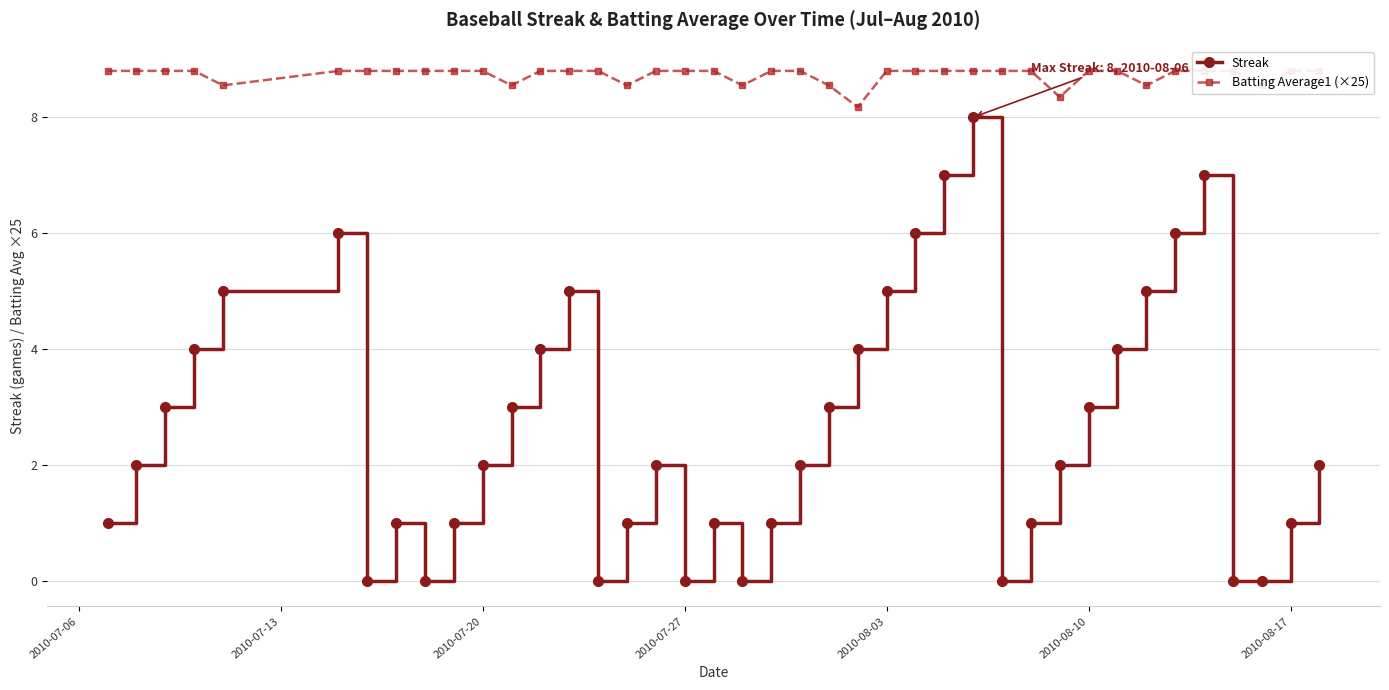

True or false: Streak has more than 1 points higher than both neighbors.

True